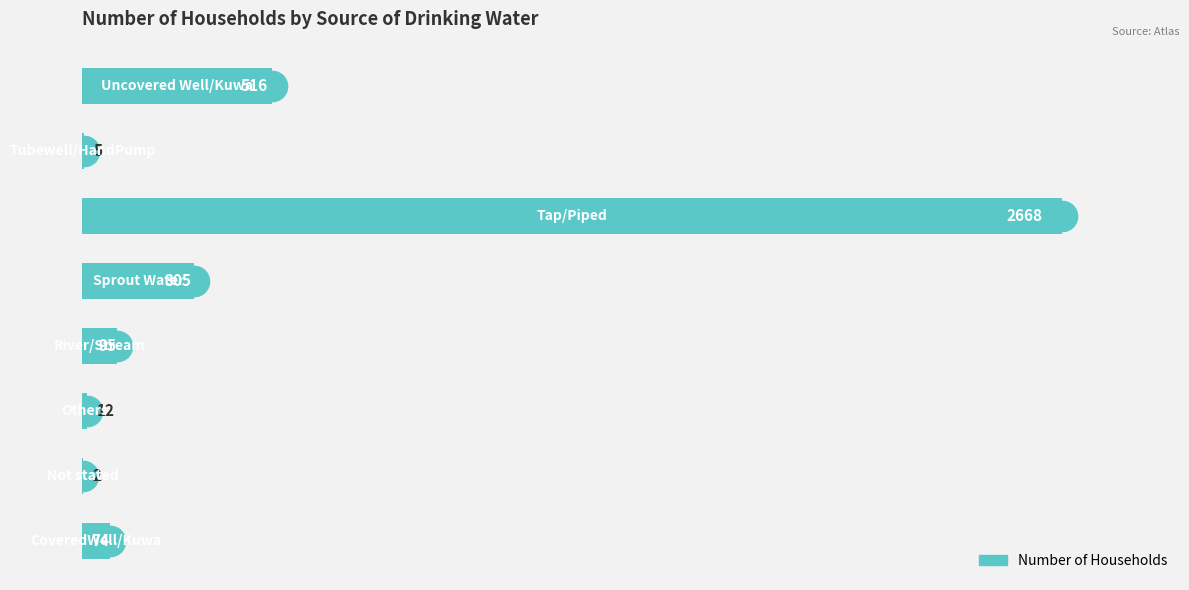

What is the maximum value shown in the chart?

2668